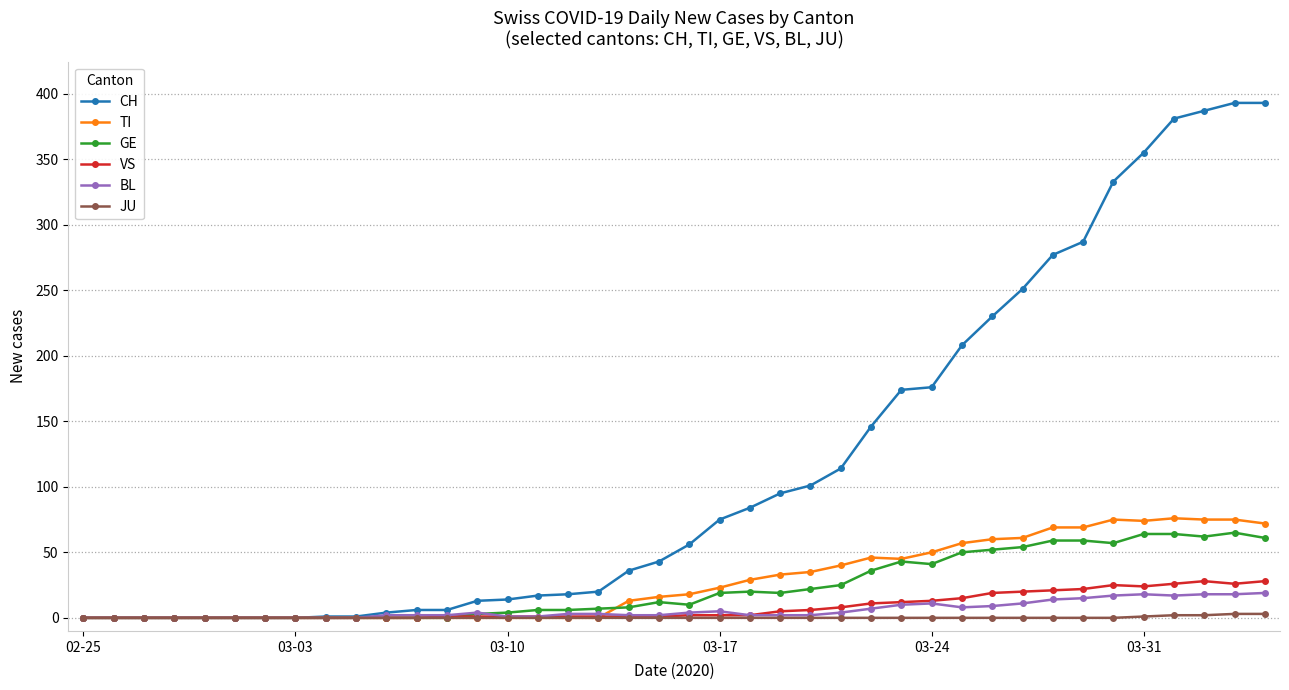

What is the difference between the second highest and minimum values in the TI series?

75